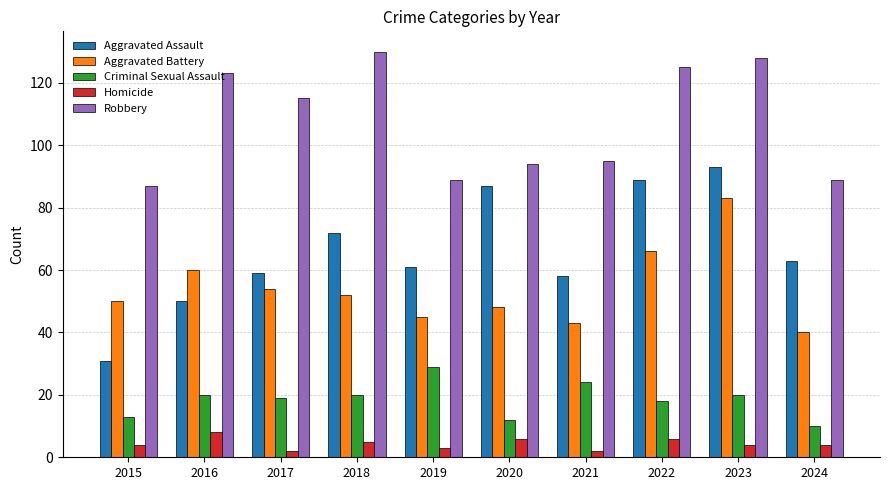

Which category has the highest value in the Aggravated Battery series?

2023